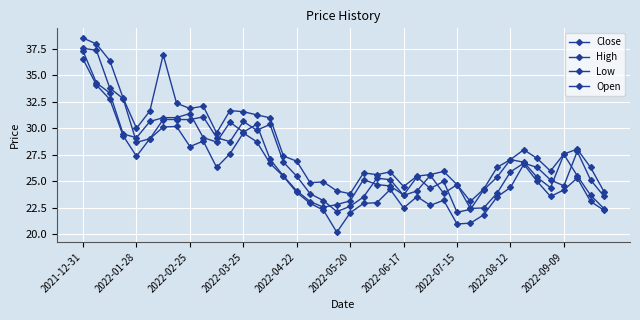

How many values in the Open series are below 25?

14